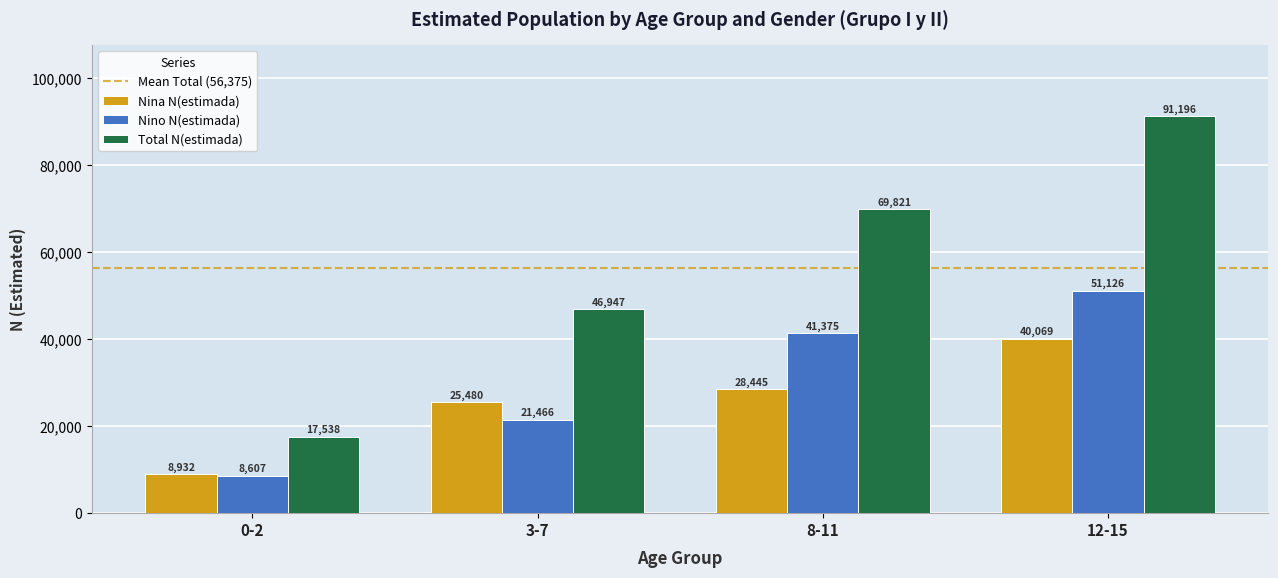

At 8-11, list the series in order from smallest to largest.

Nina N(estimada), Nino N(estimada), Total N(estimada)